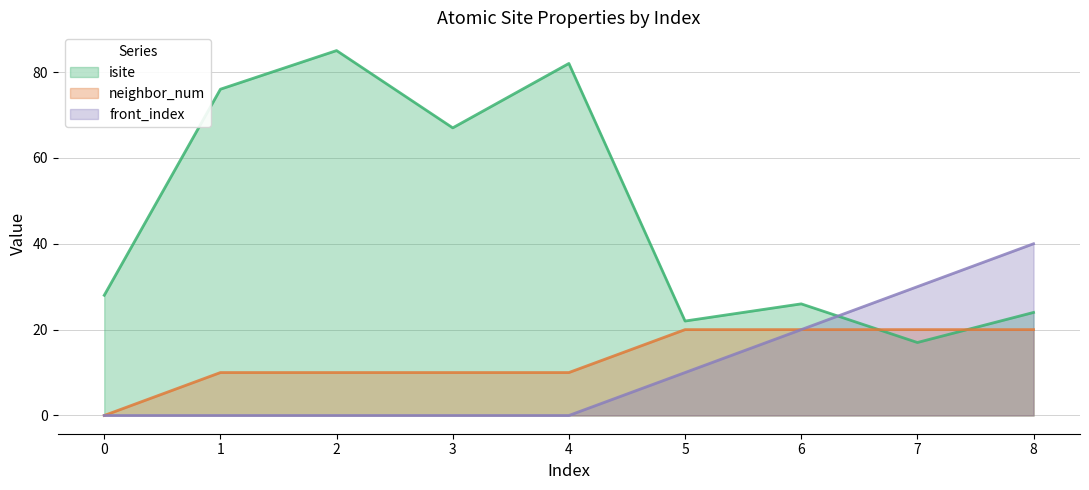

How many distinct data groups are displayed?

3